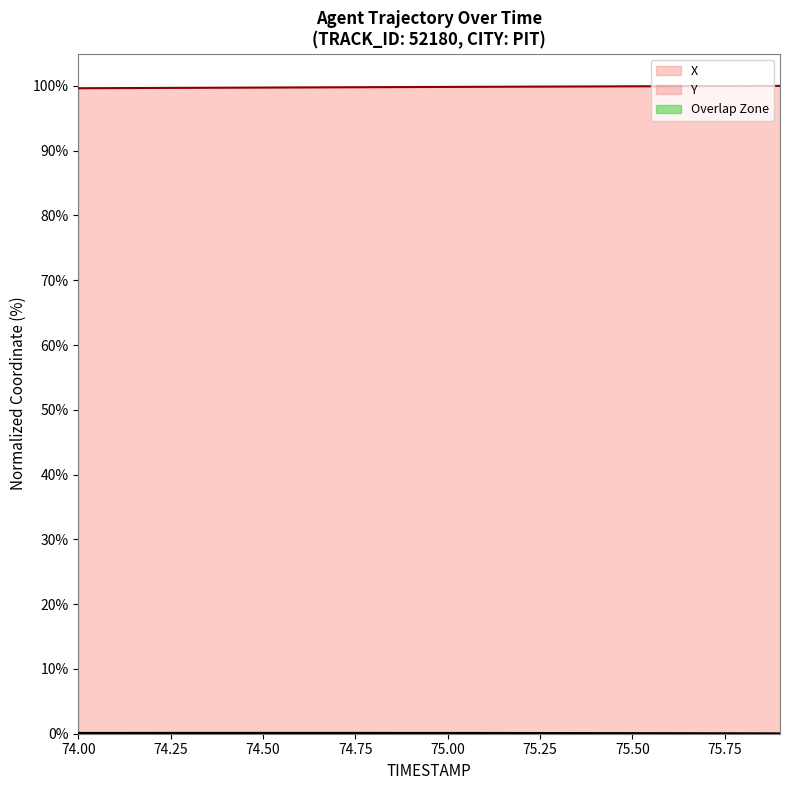

What is the difference between the maximum and minimum values in the Y series?

0.1